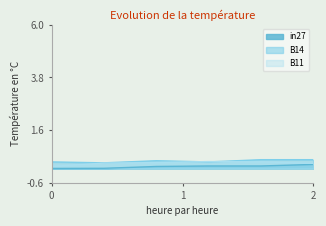

Reading right to left, transcribe all the data shown in this chart.

in27: 0.2	0.1	0.1	0.1	0.0	0.0
B14: 0.4	0.4	0.3	0.3	0.2	0.3
B11: 0.2	0.3	0.3	0.2	0.2	0.1